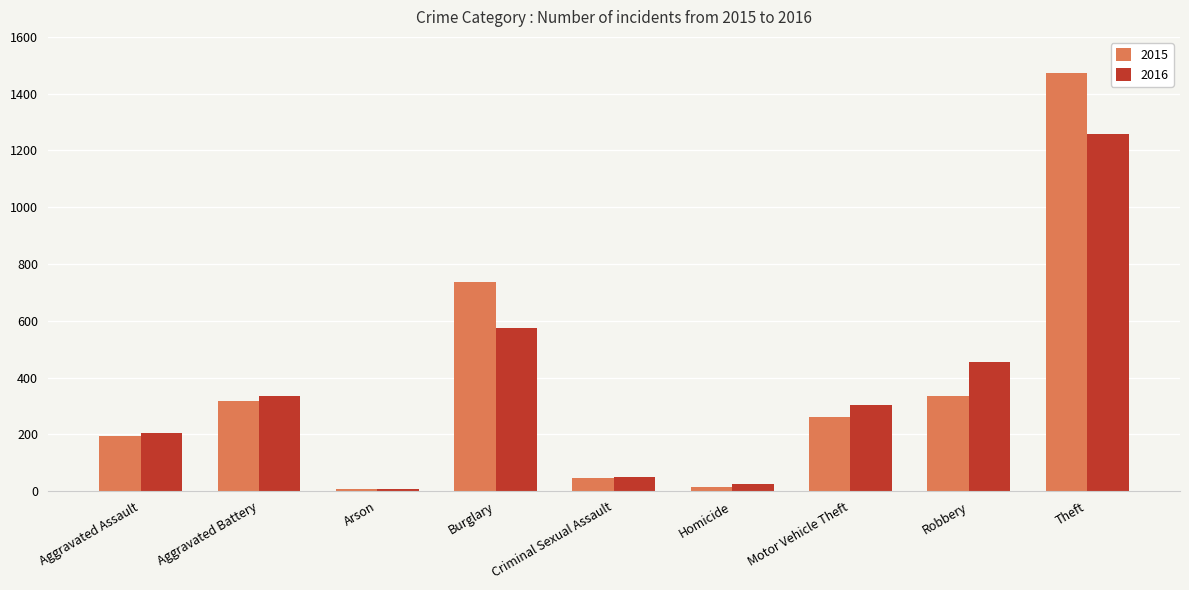

How many bars are there in each group?

2